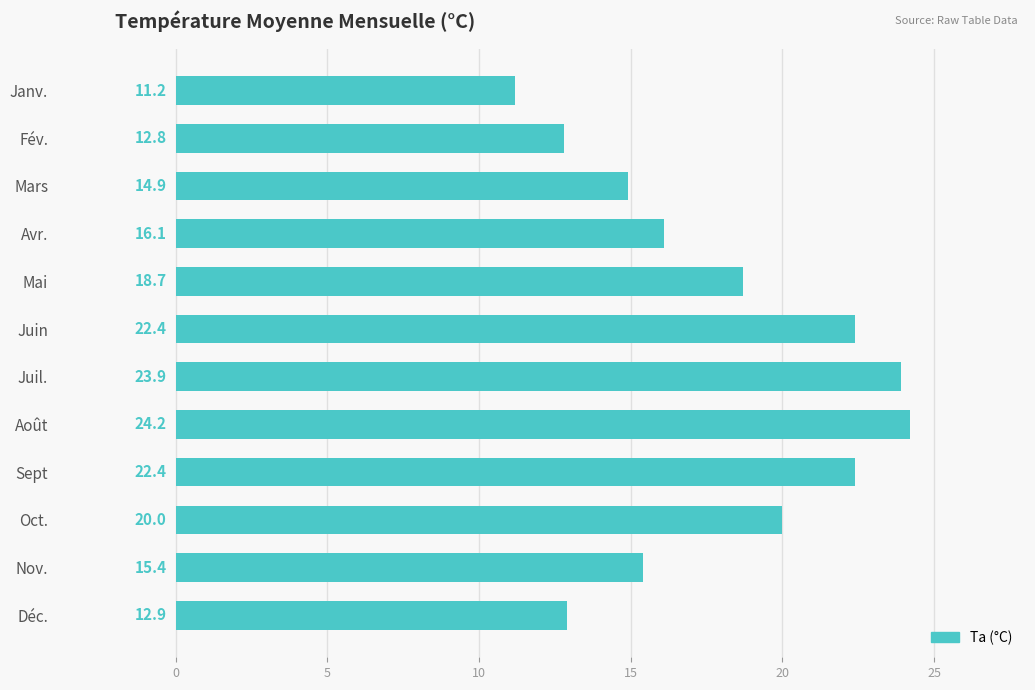

At which label is the value closest to 17?

Avr.